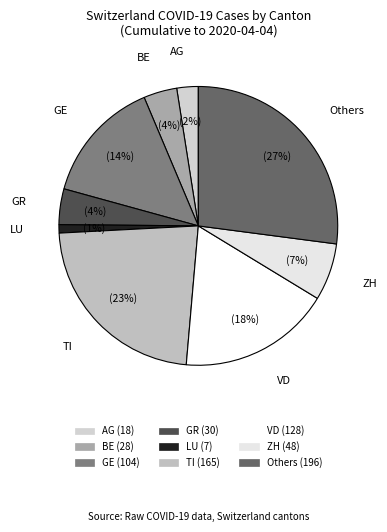

Is there any slice that represents more than half of the pie?

No